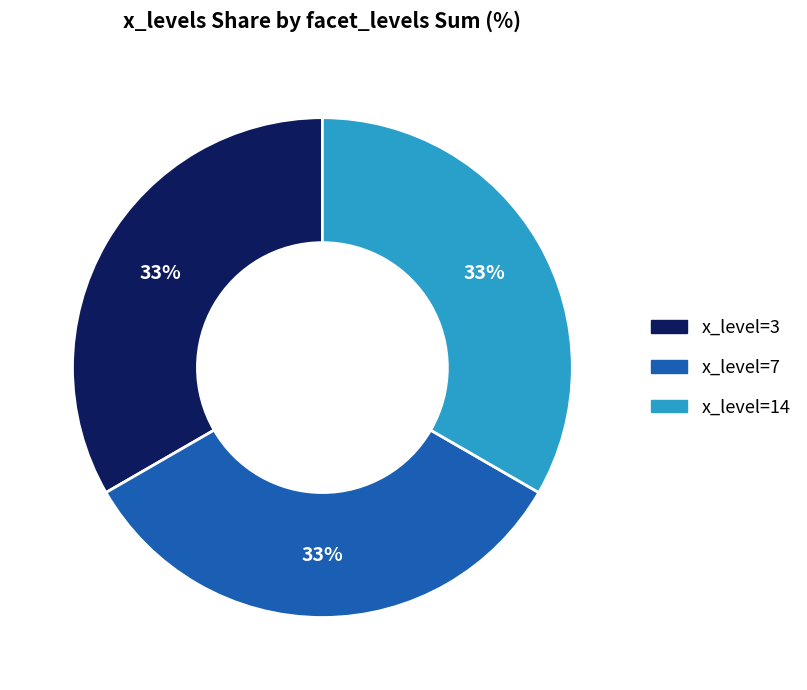

Is there a majority slice in this chart?

No